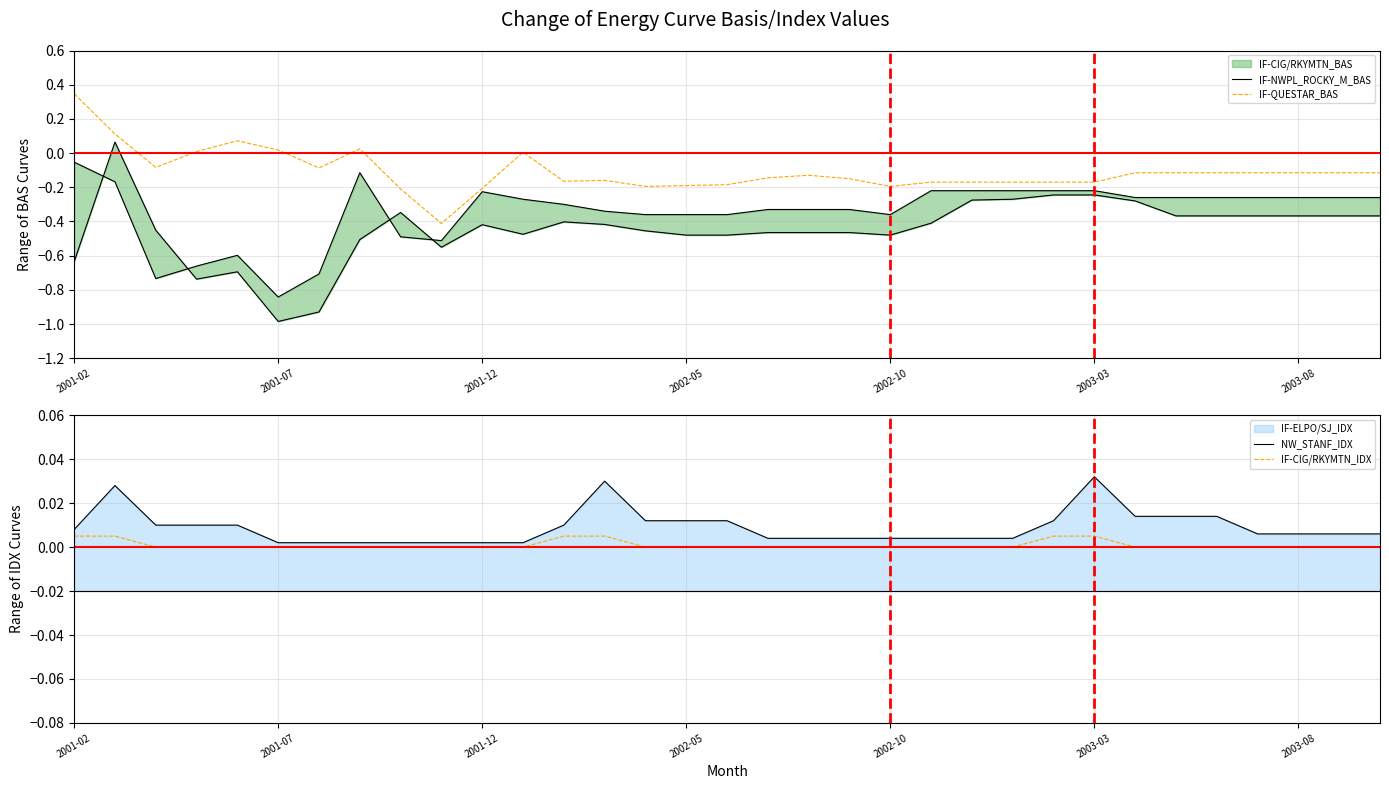

True or false: IF-NWPL_ROCKY_M_BAS and IF-CIG/RKYMTN_IDX cross at least once.

False